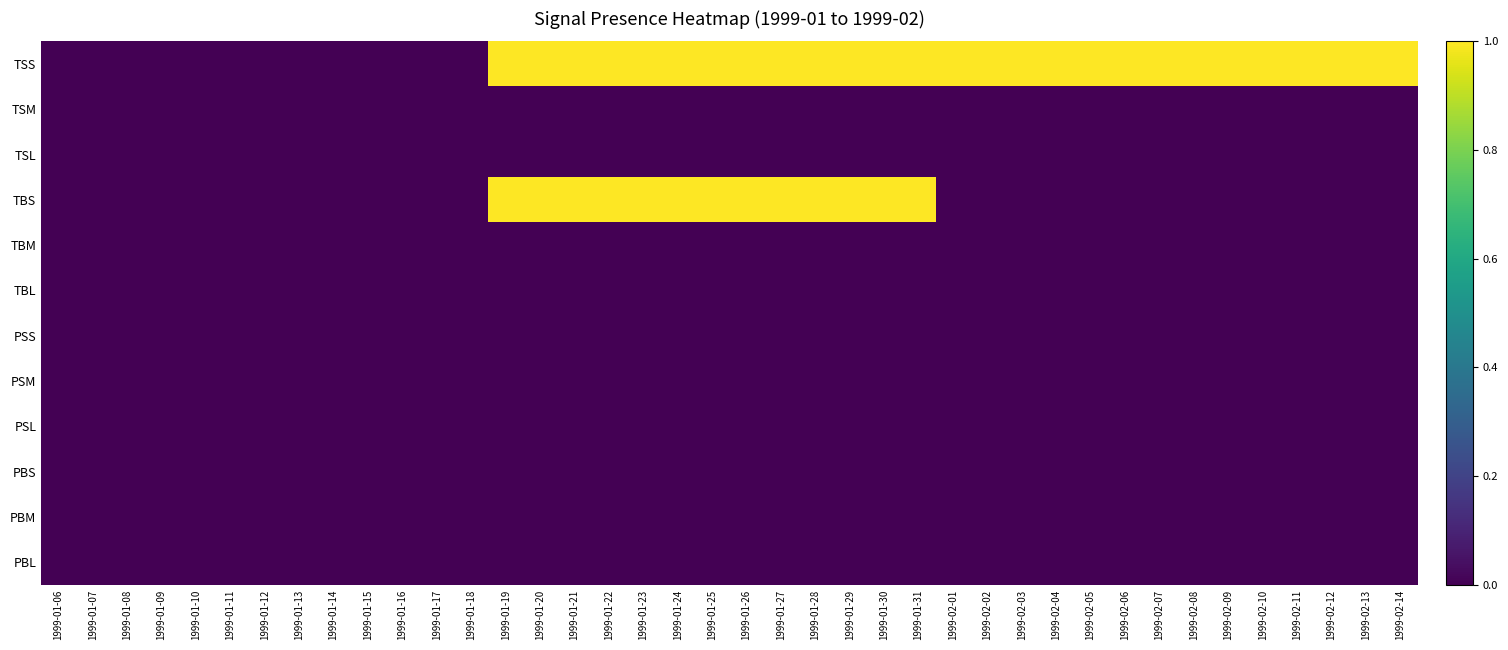

Rank the series by their maximum value, from lowest to highest.

TSM, TSL, TBM, TBL, PSS, PSM, PSL, PBS, PBM, PBL, TSS, TBS